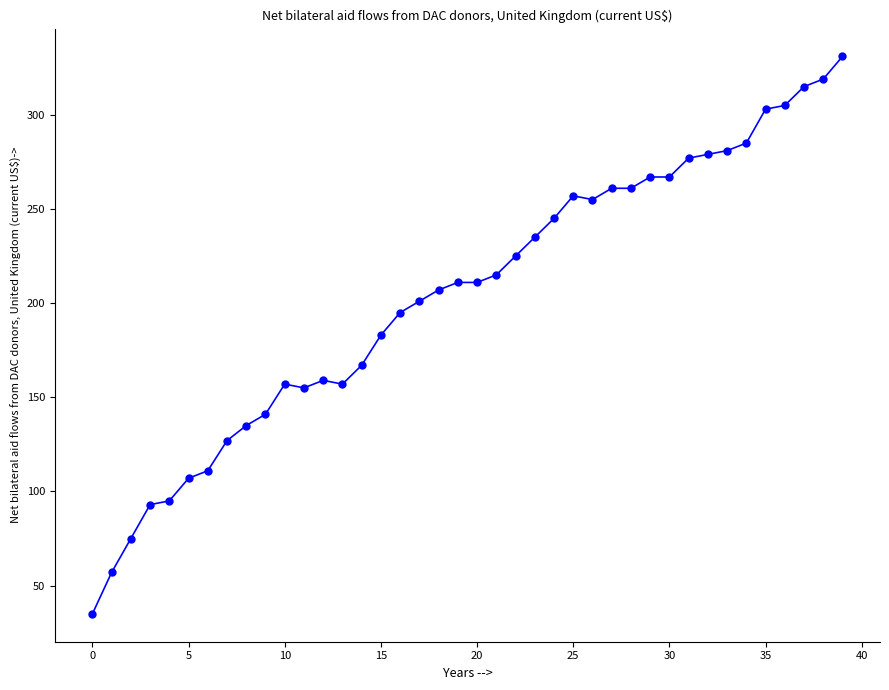

What is the value of the 32nd point from the left?

277